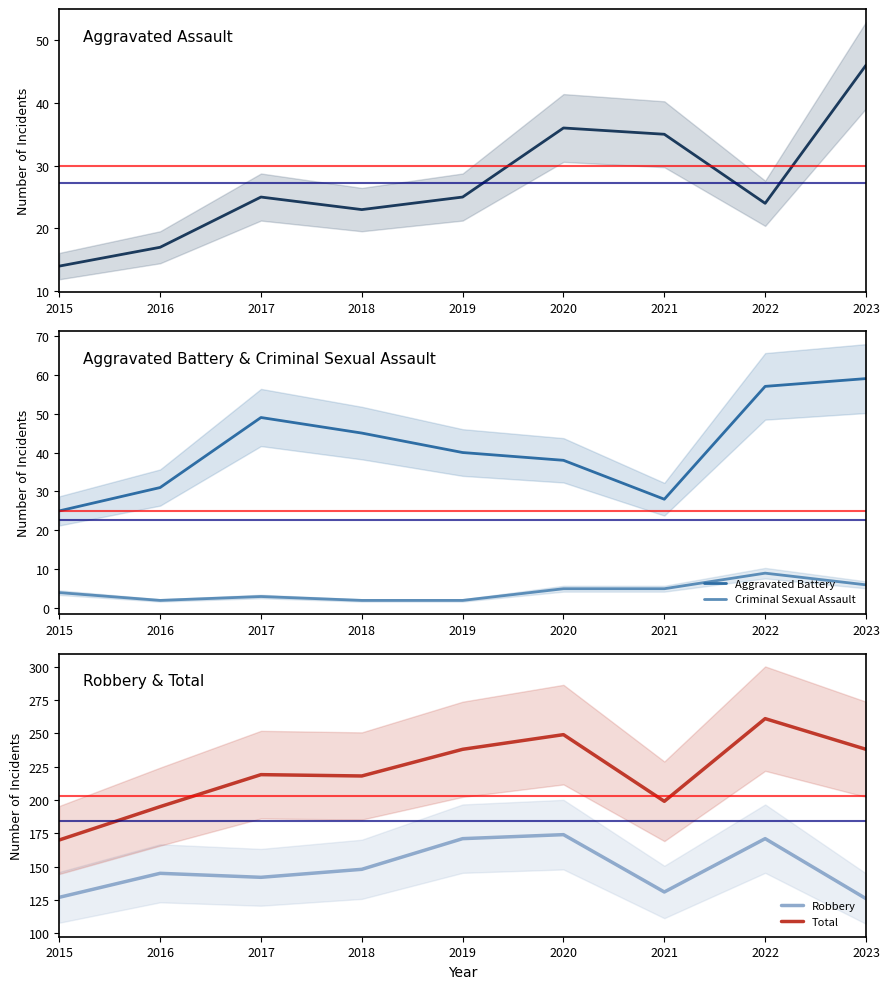

Which series has the largest total across all categories?

Total